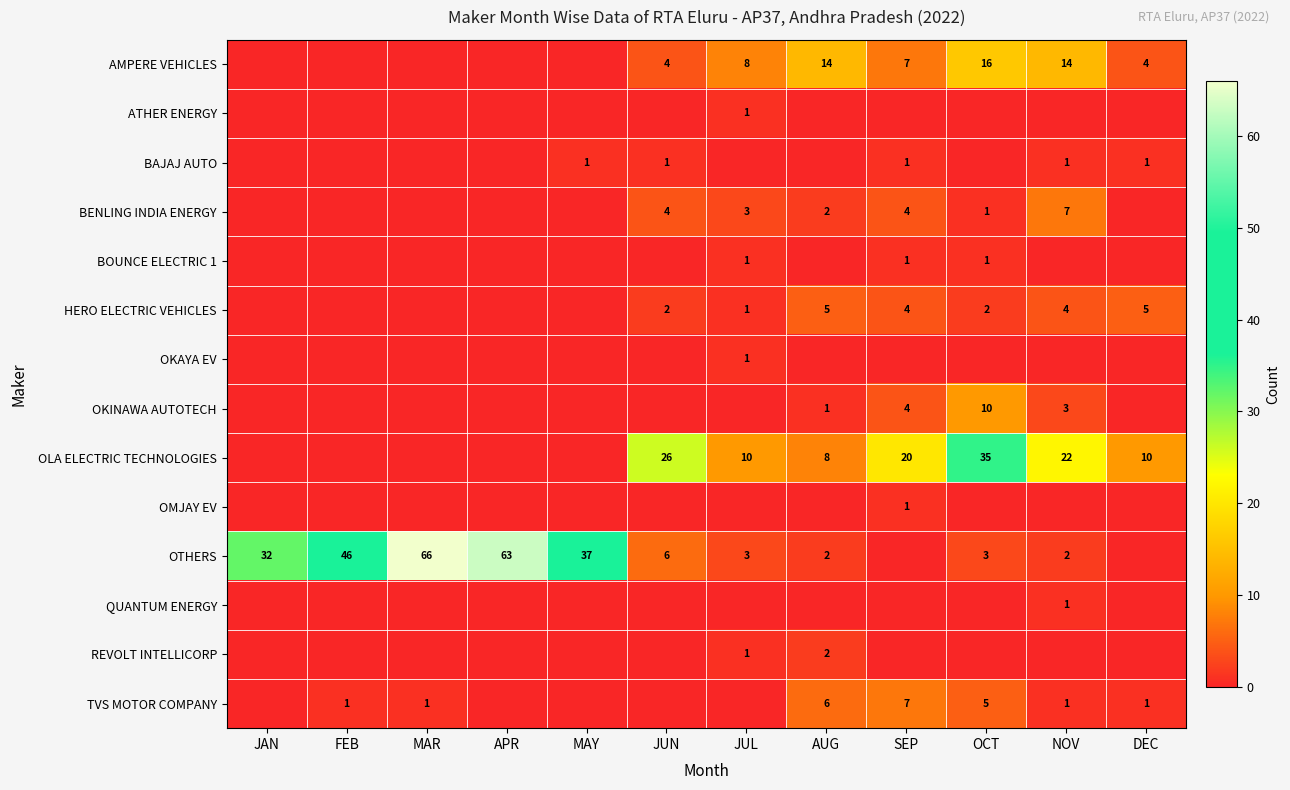

The BENLING INDIA ENERGY series shows 1 at JUL. True or false?

False